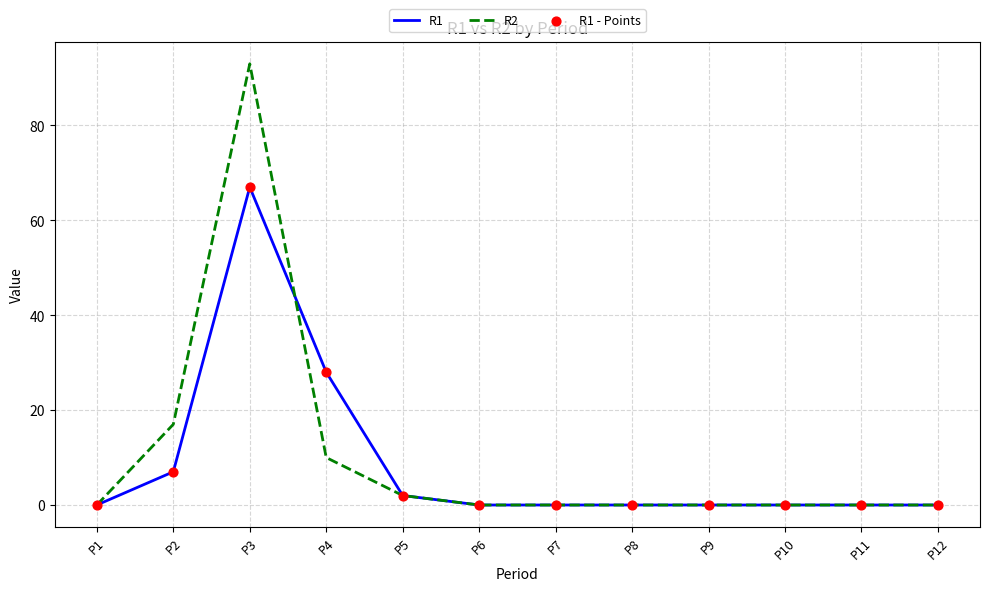

True or false: R1 has a value of 36 at P10.

False